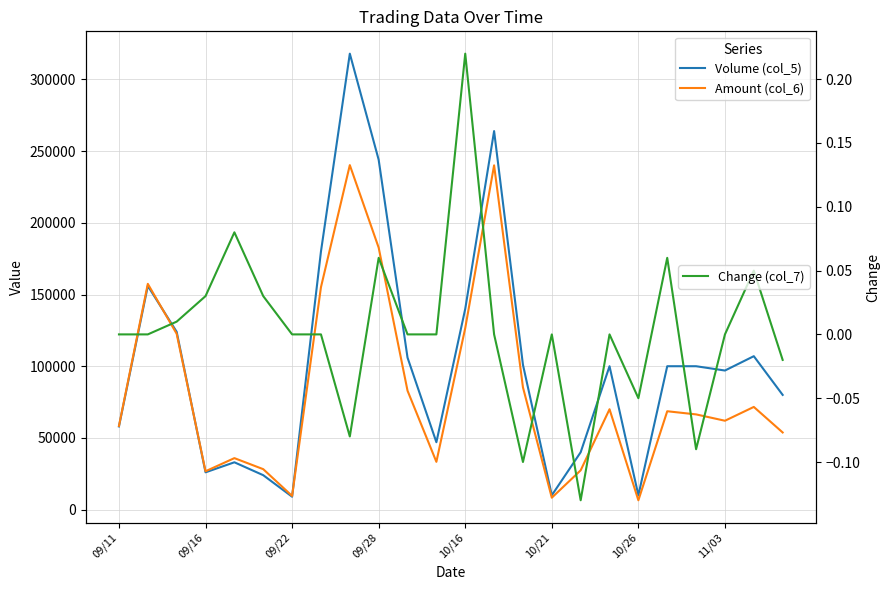

How many times do Volume (col_5) and Amount (col_6) cross each other?

3